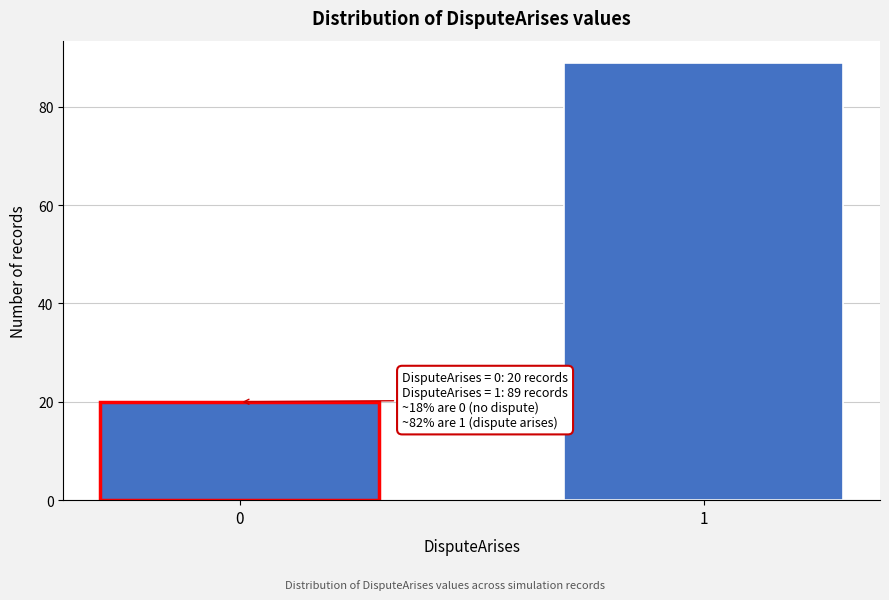

Reading left to right, transcribe all the data shown in this chart.

20	89